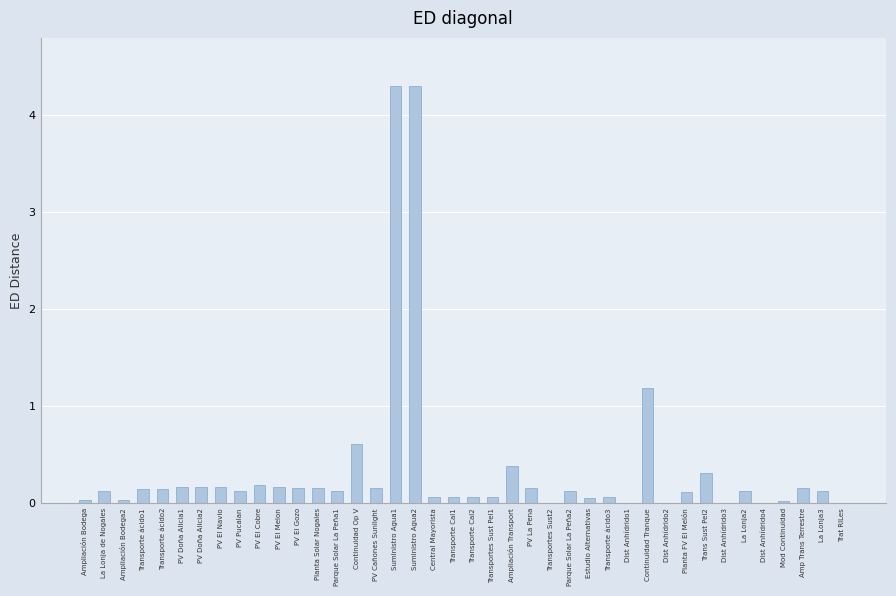

True or false: the data shows 0.2 at PV El Navio.

True